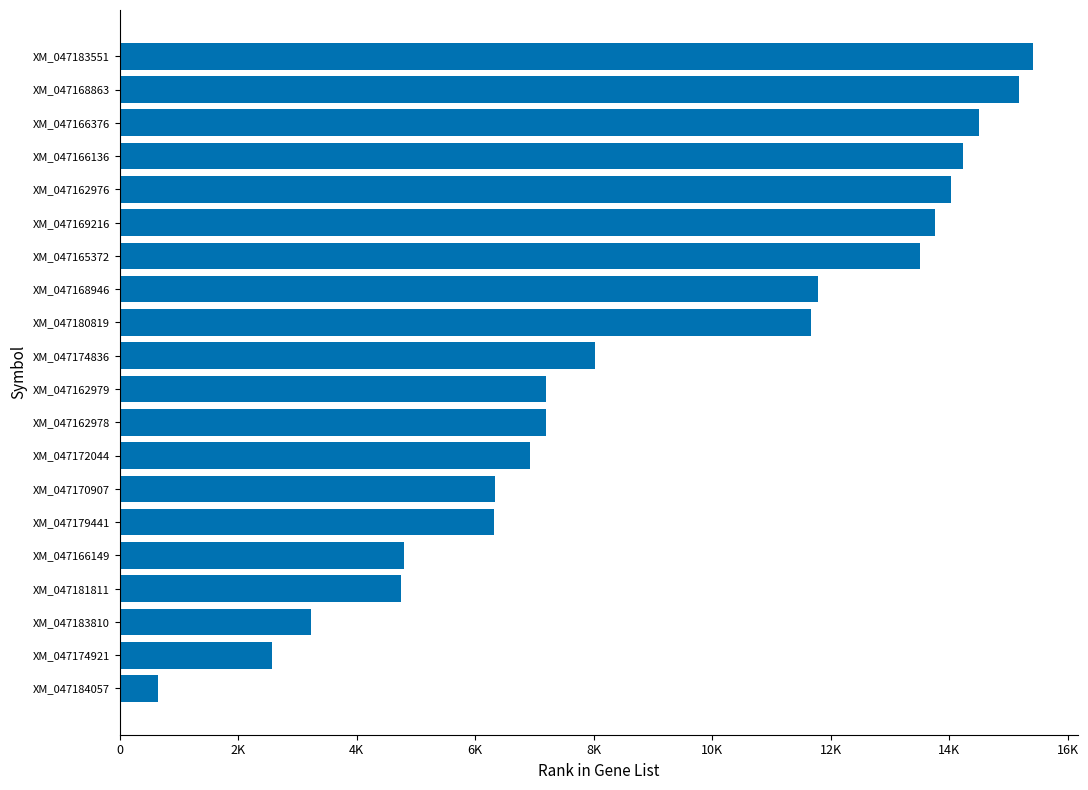

Are the bars grouped side by side (vs. stacked)?

No